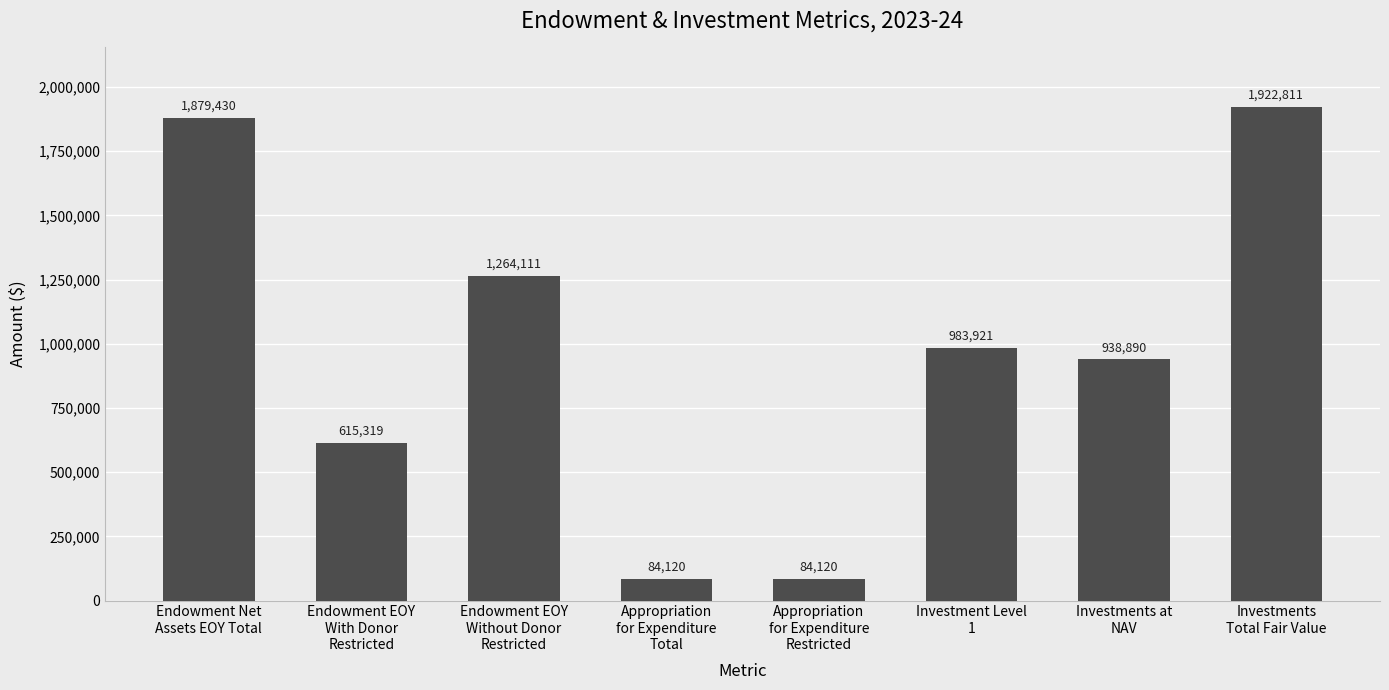

What is the minimum value shown in the chart?

84120